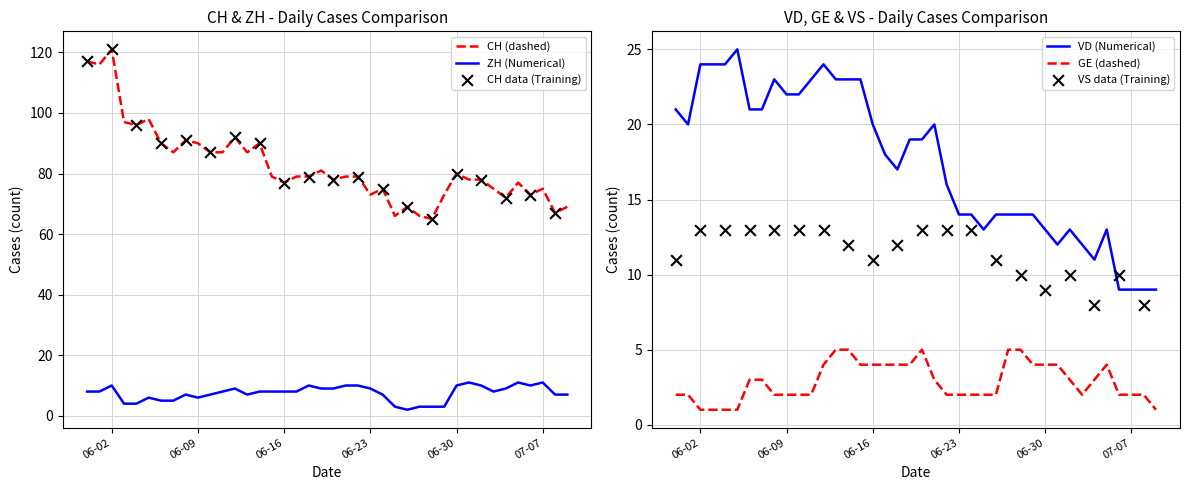

Which series reaches the maximum Y coordinate?

CH